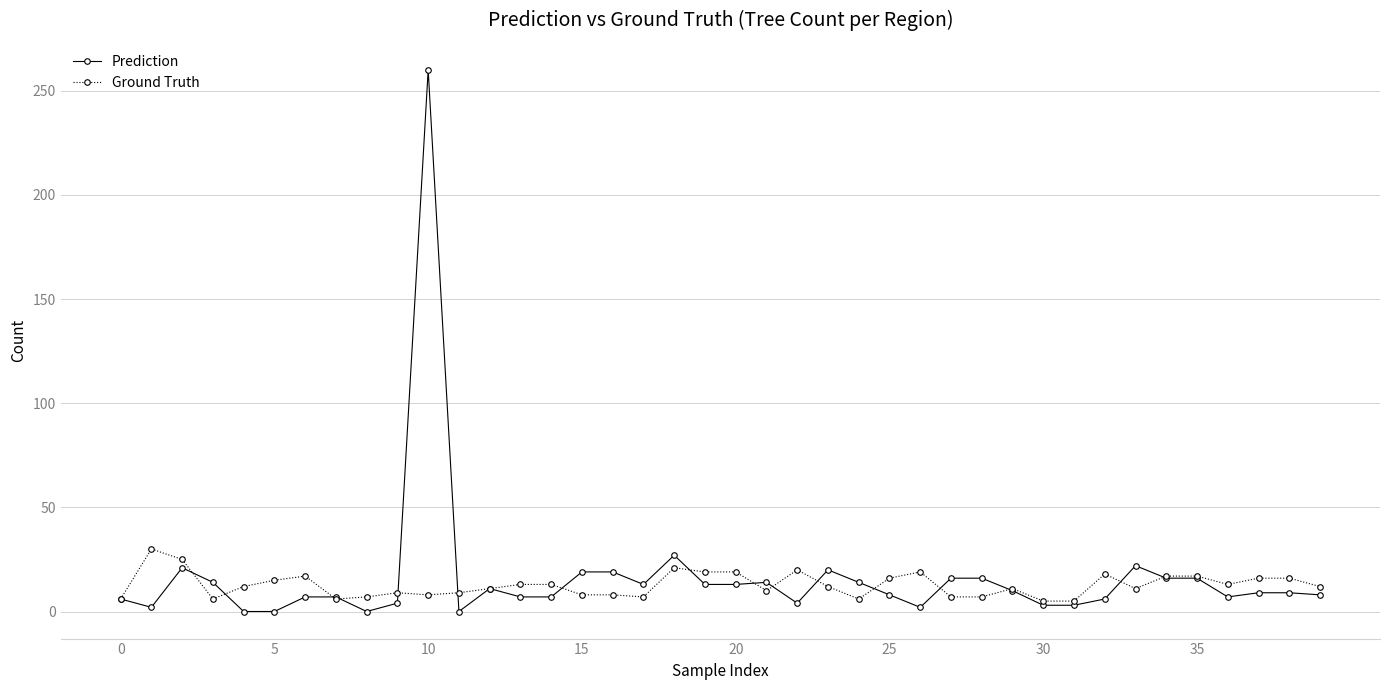

How many series are shown in this chart?

2